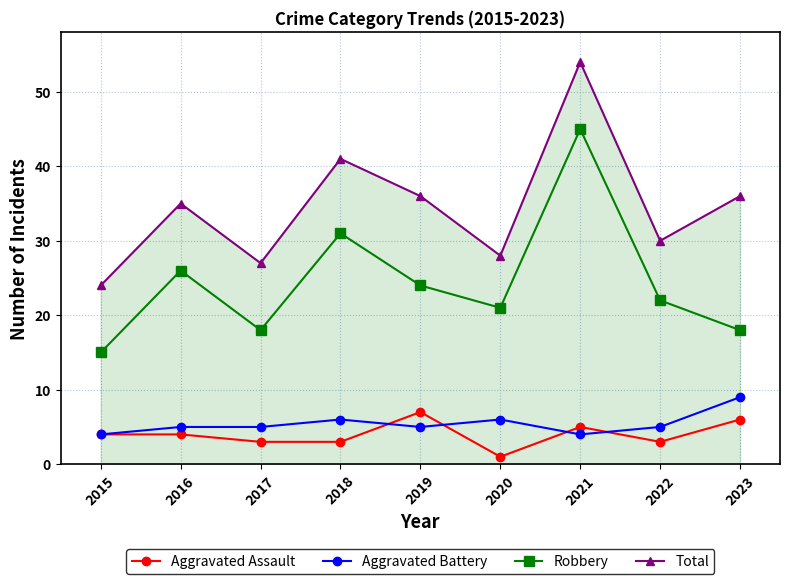

Reading right to left, transcribe all the data shown in this chart.

Aggravated Assault: 6	3	5	1	7	3	3	4	4
Aggravated Battery: 9	5	4	6	5	6	5	5	4
Robbery: 18	22	45	21	24	31	18	26	15
Total: 36	30	54	28	36	41	27	35	24